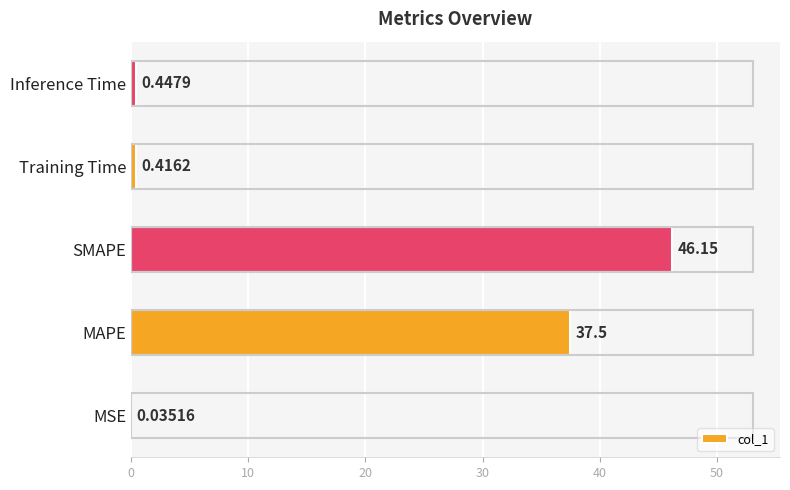

At which label is the value closest to 23?

MAPE